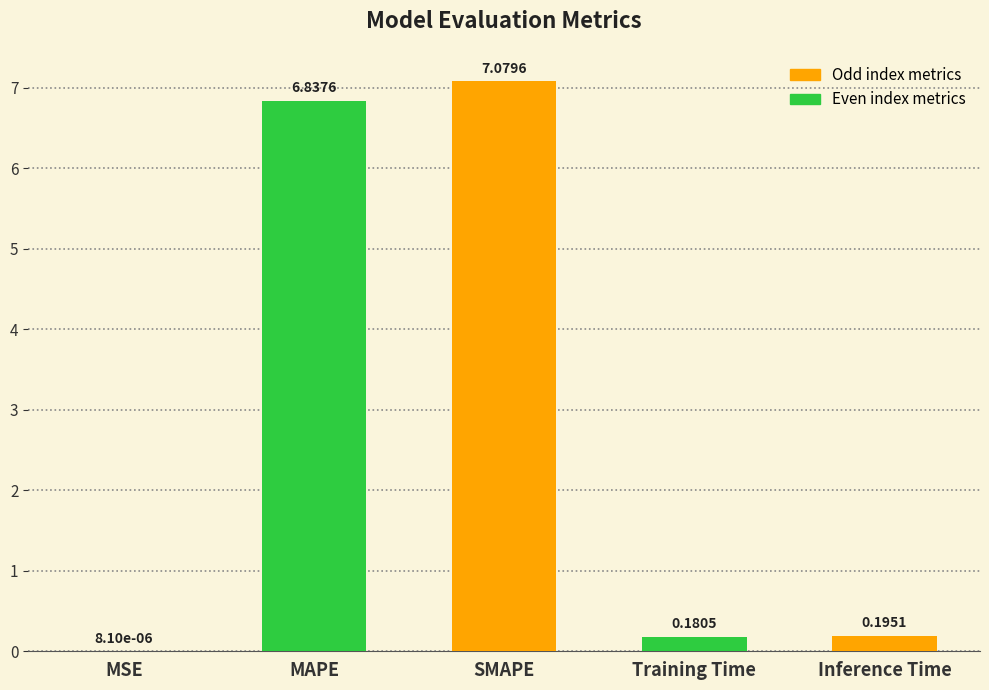

Are the bars grouped side by side (vs. stacked)?

No